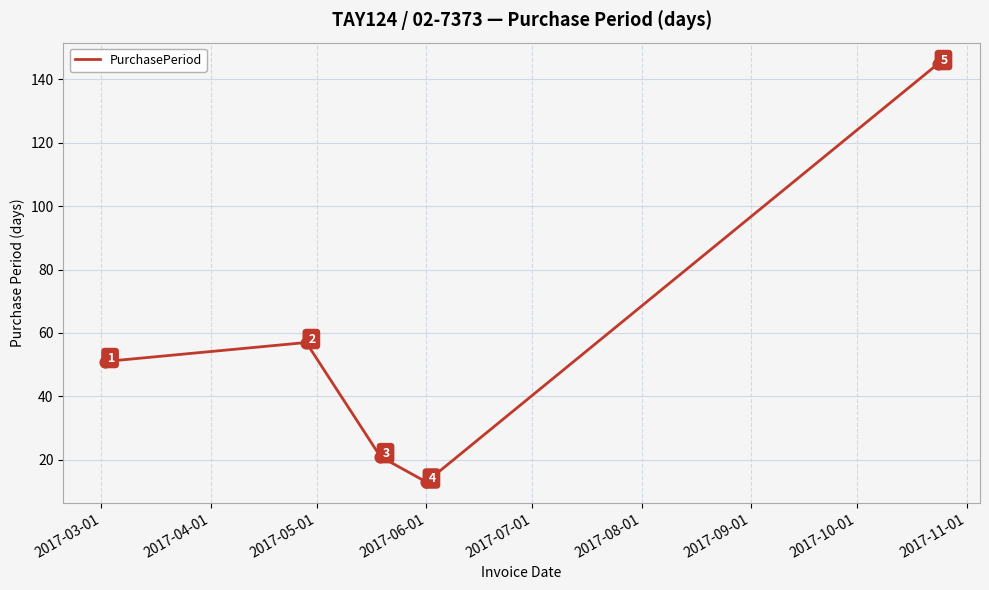

What is the smallest value displayed?

13